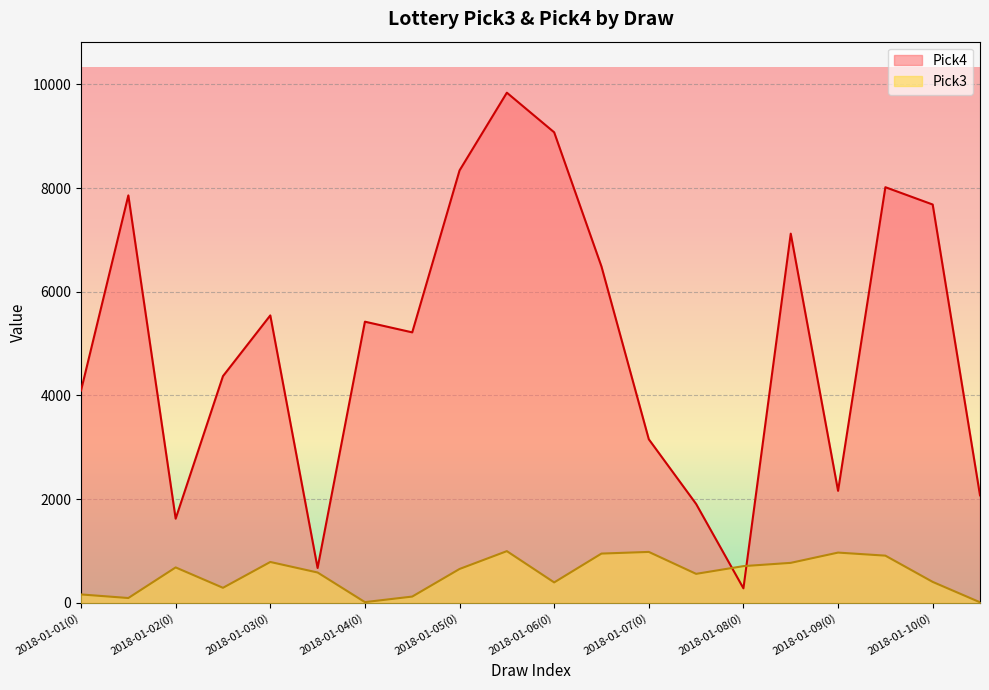

Which series has the largest total across all categories?

Pick4